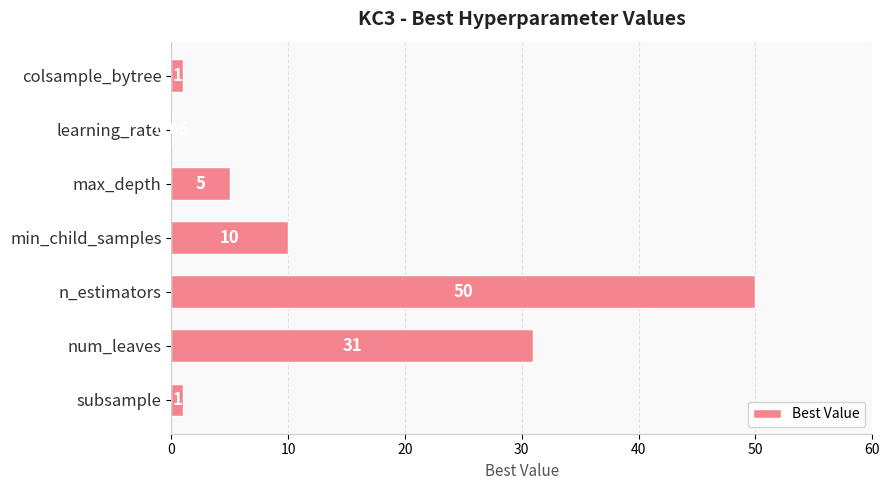

Which category has the highest value across all series?

n_estimators